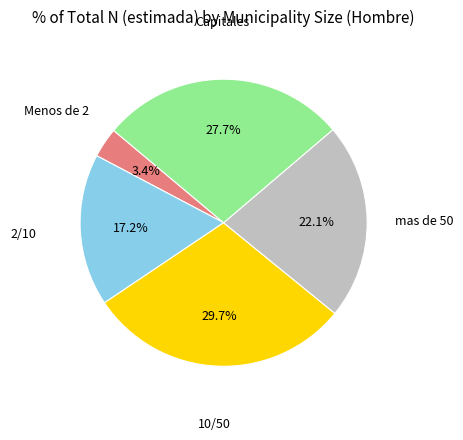

Count the number of slices in the pie.

5